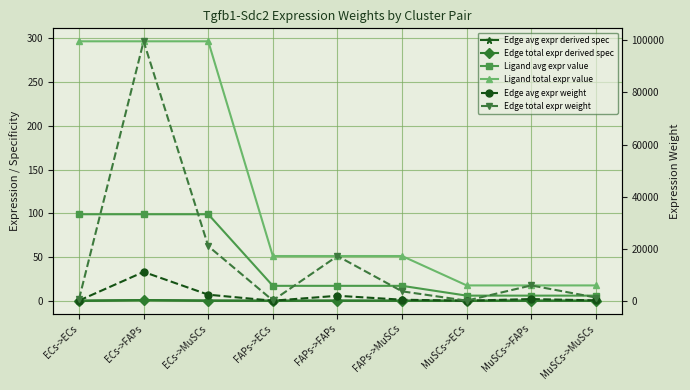

At which label does Edge total expr weight reach its minimum?

MuSCs->ECs